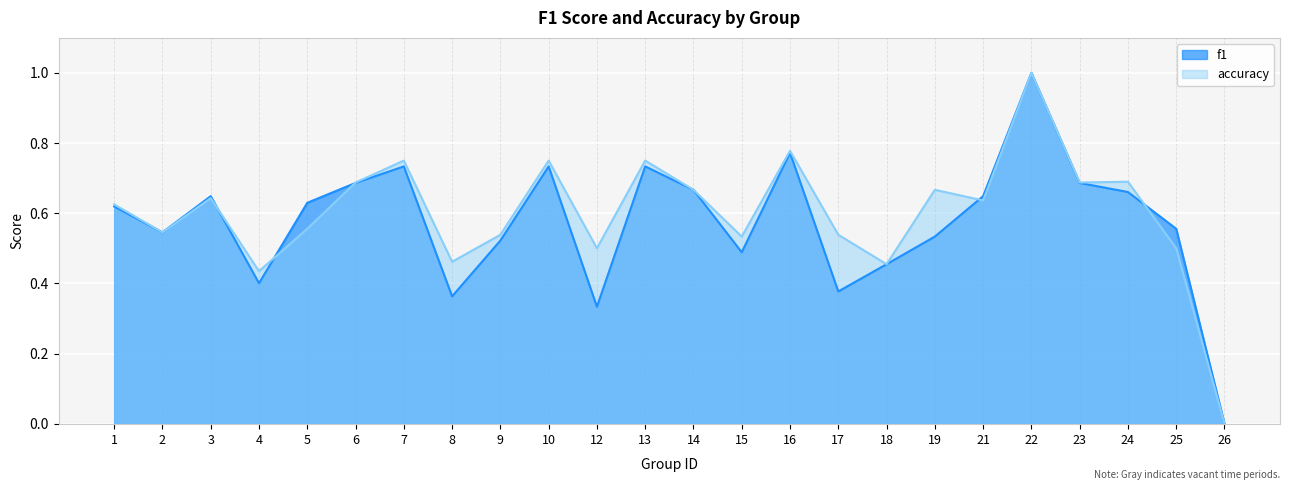

How many series are shown in this chart?

2